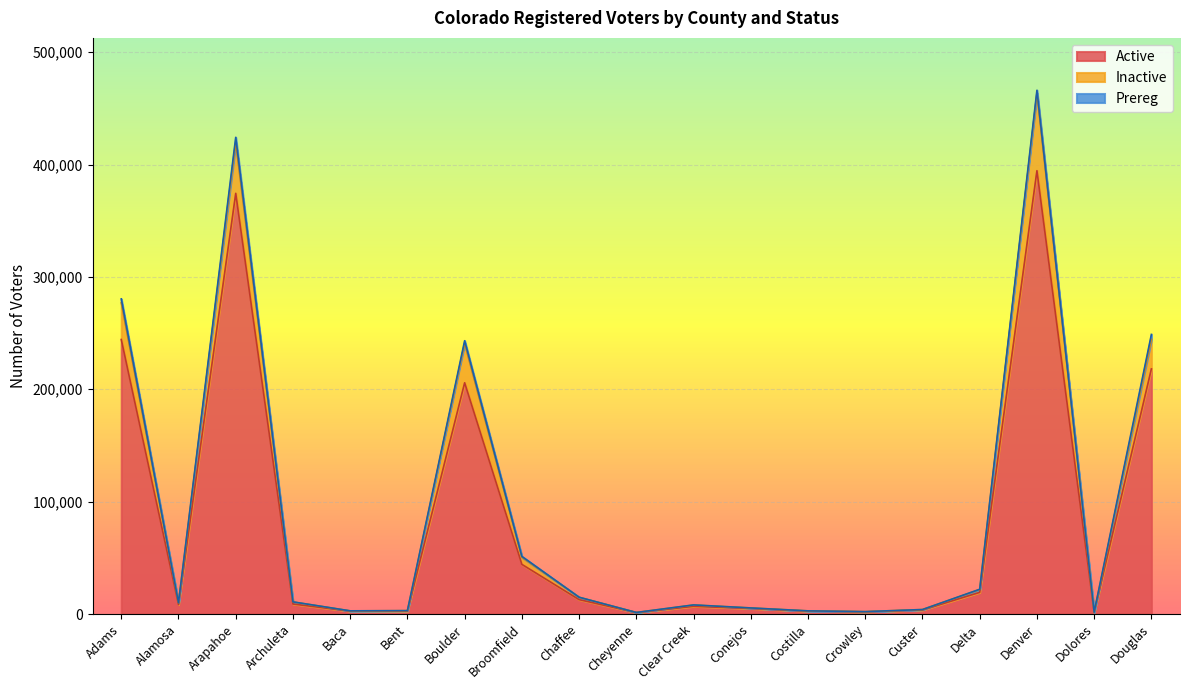

At which category does Active reach its first local valley?

Alamosa